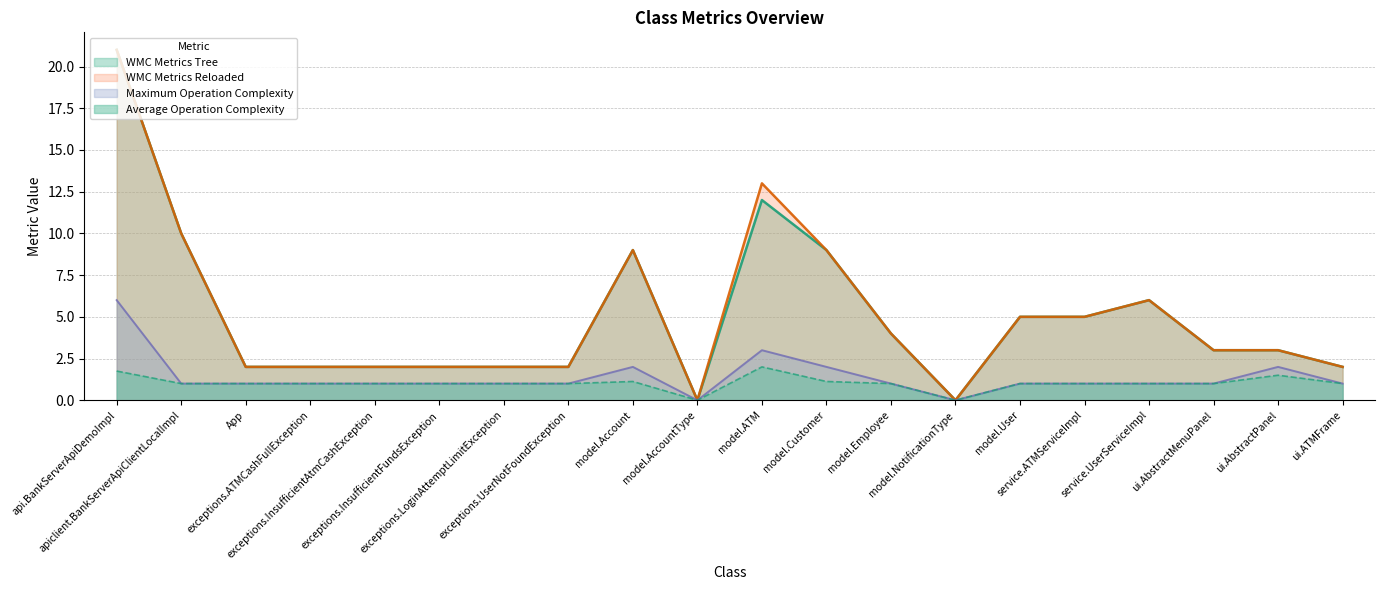

At which category is the sum across all series the highest?

api.BankServerApiDemoImpl